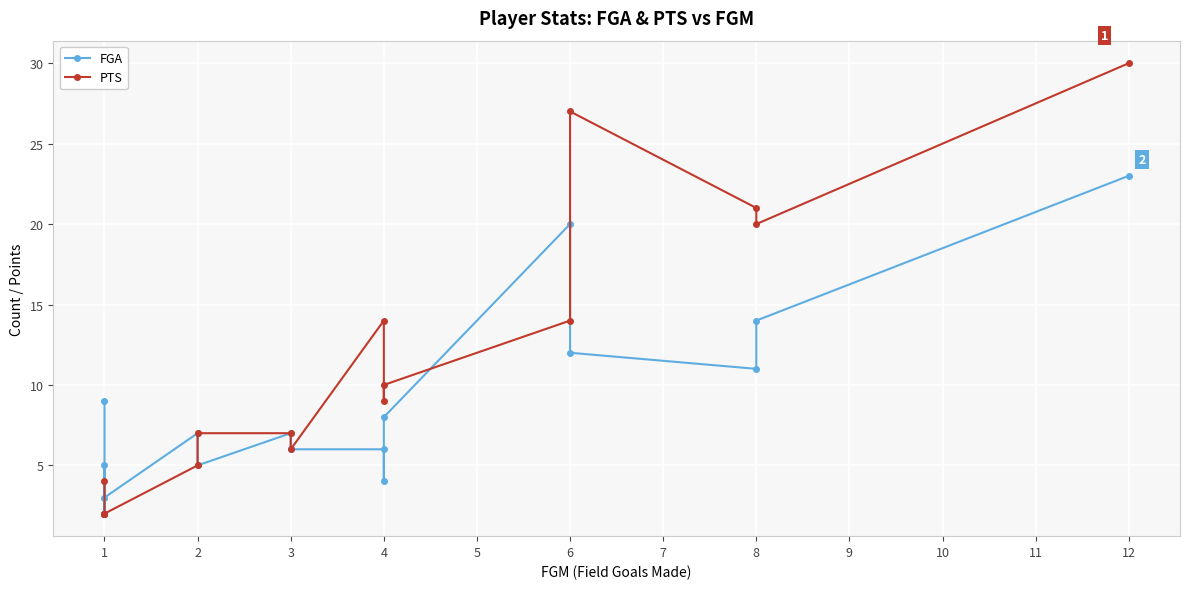

How many lines are shown in the chart?

2